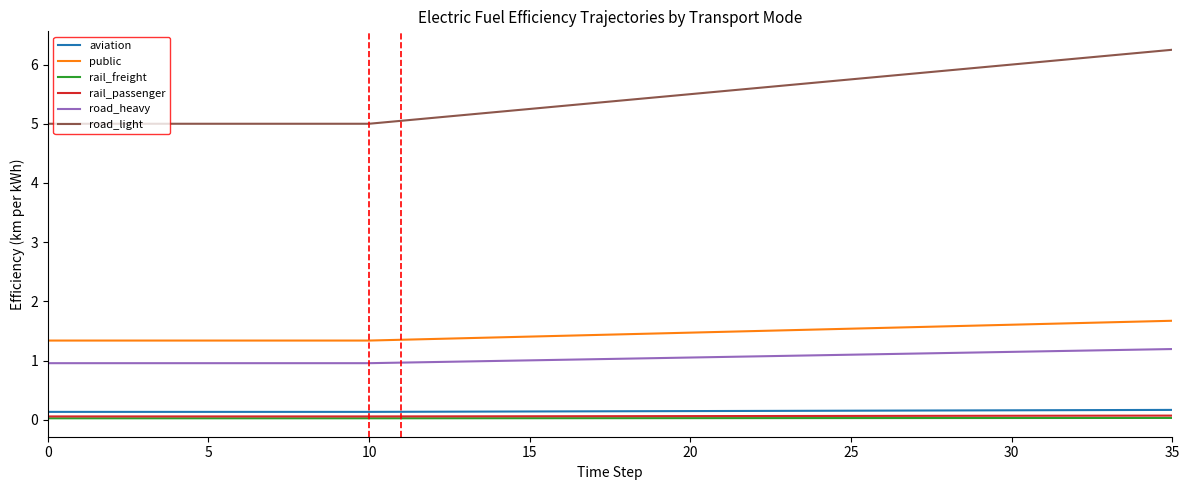

True or false: public and rail_freight cross at least once.

False